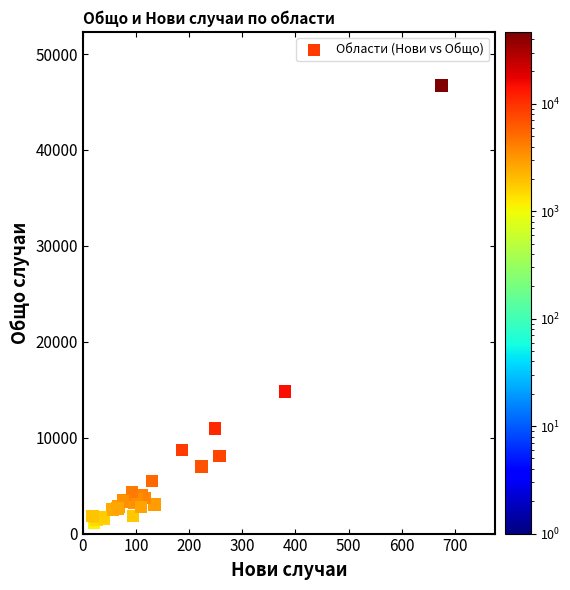

What Y value in the scatter plot is closest to 23926?

14821